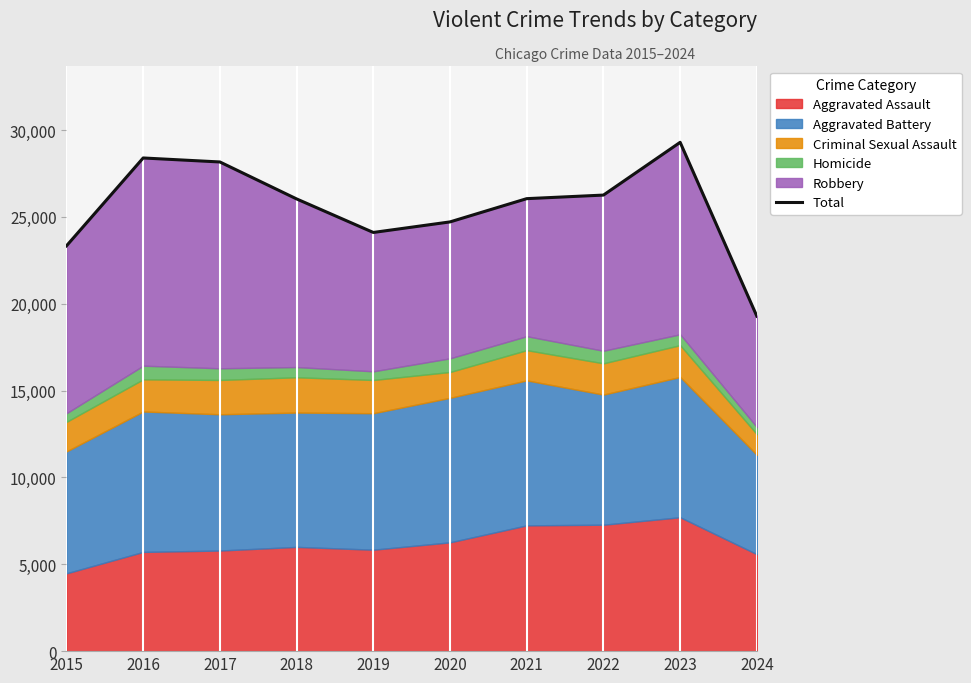

What is the ratio of the value at 2023 to the value at 2020?

1.2